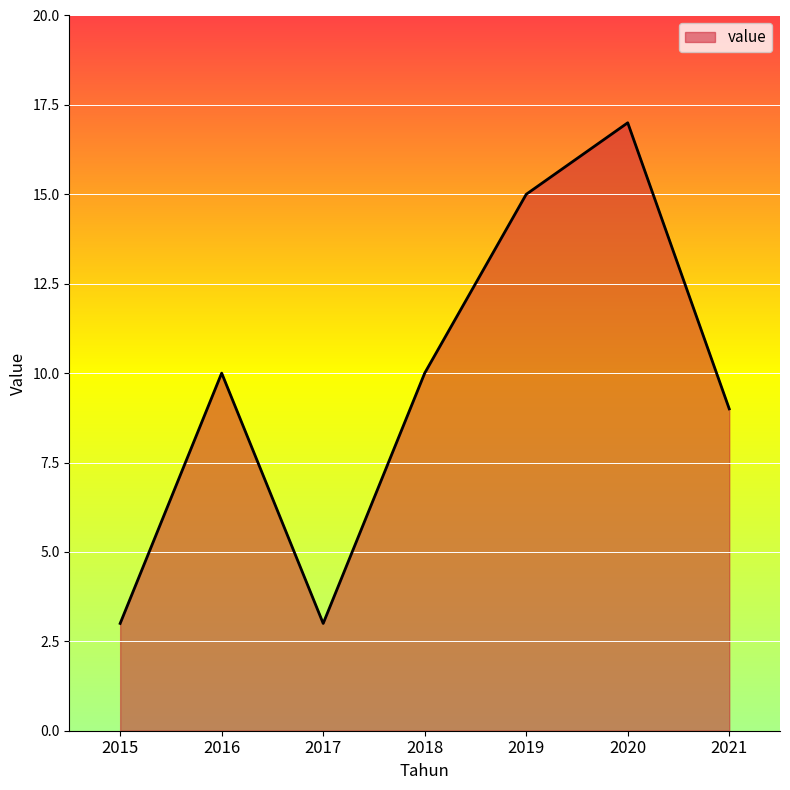

Reading left to right, transcribe all the data shown in this chart.

2015=3	2016=10	2017=3	2018=10	2019=15	2020=17	2021=9